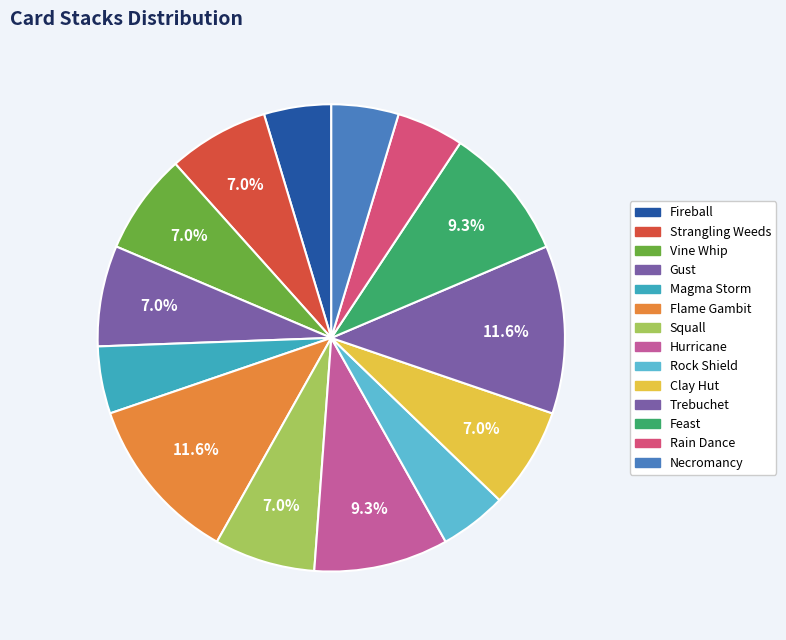

To the nearest percent, what percentage of the pie is Flame Gambit?

12%